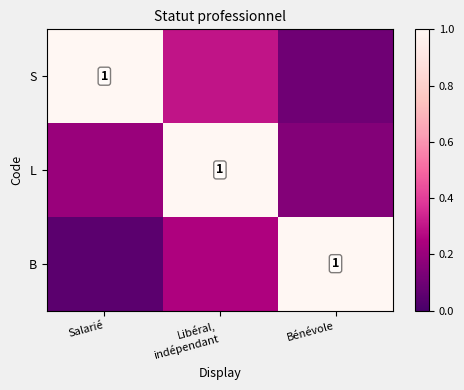

At how many categories does at least one series exceed 0?

3